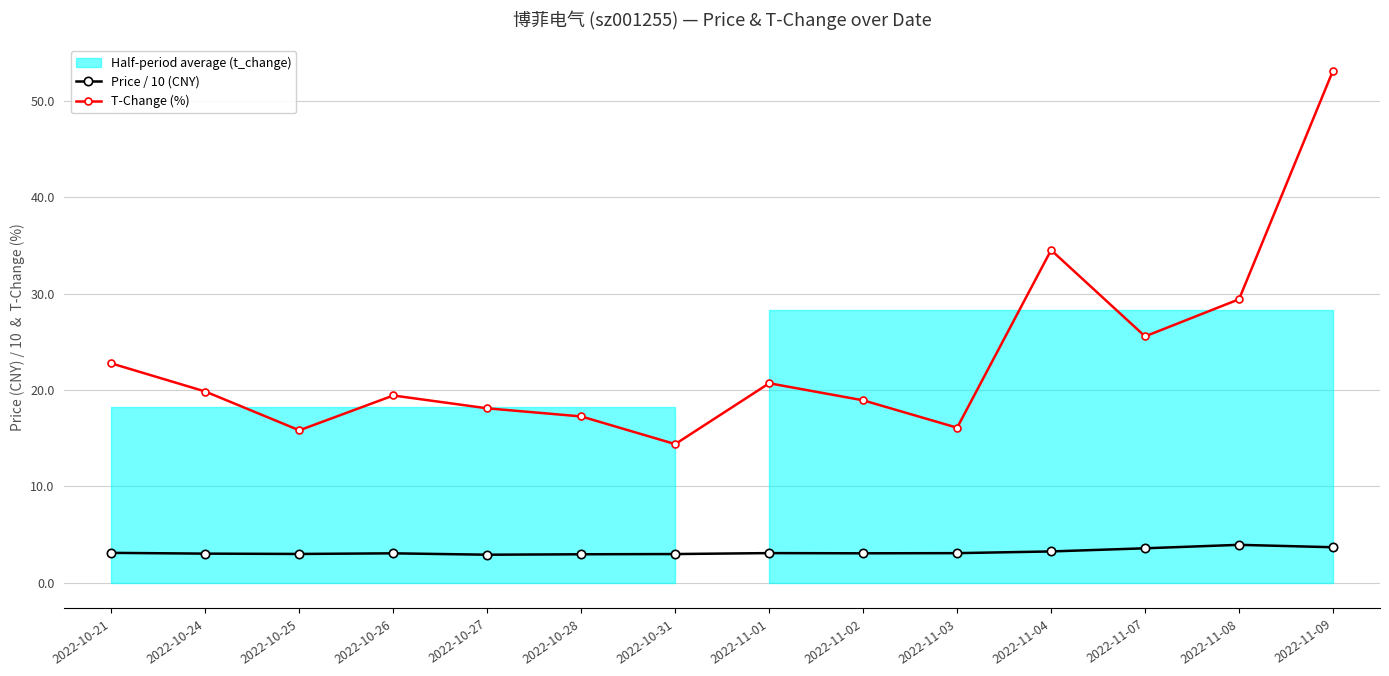

Reading right to left, what are all the values shown in this chart?

Price / 10 (CNY): 3.7	3.9	3.6	3.3	3.1	3.1	3.1	3.0	3.0	2.9	3.1	3.0	3.0	3.1
T-Change (%): 53.1	29.4	25.6	34.5	16.1	18.9	20.7	14.4	17.3	18.1	19.4	15.8	19.8	22.8